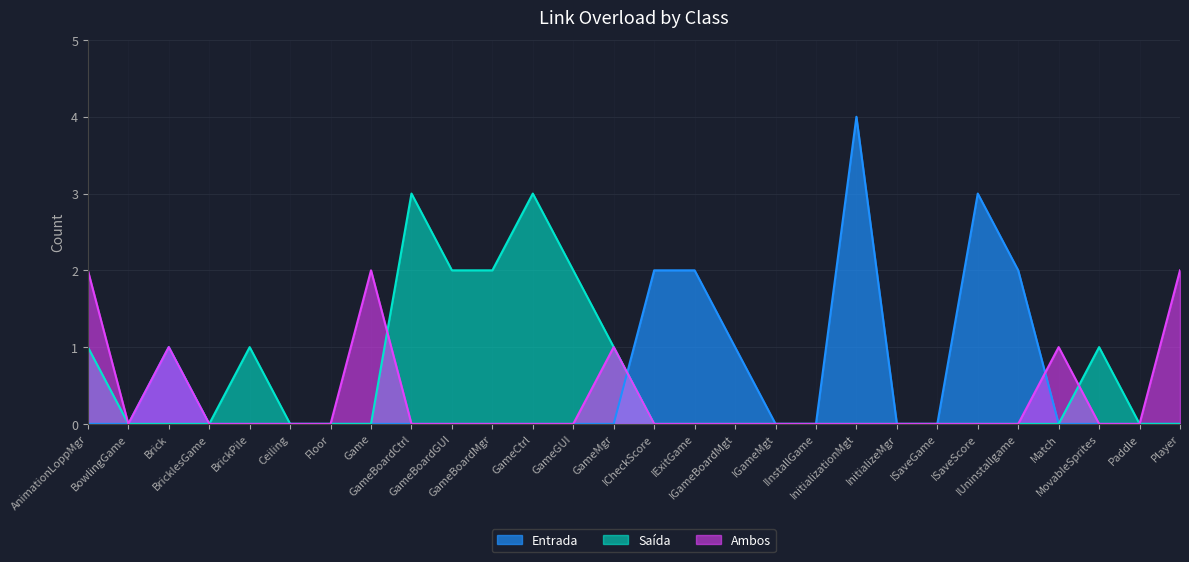

What position from the right is Match?

4